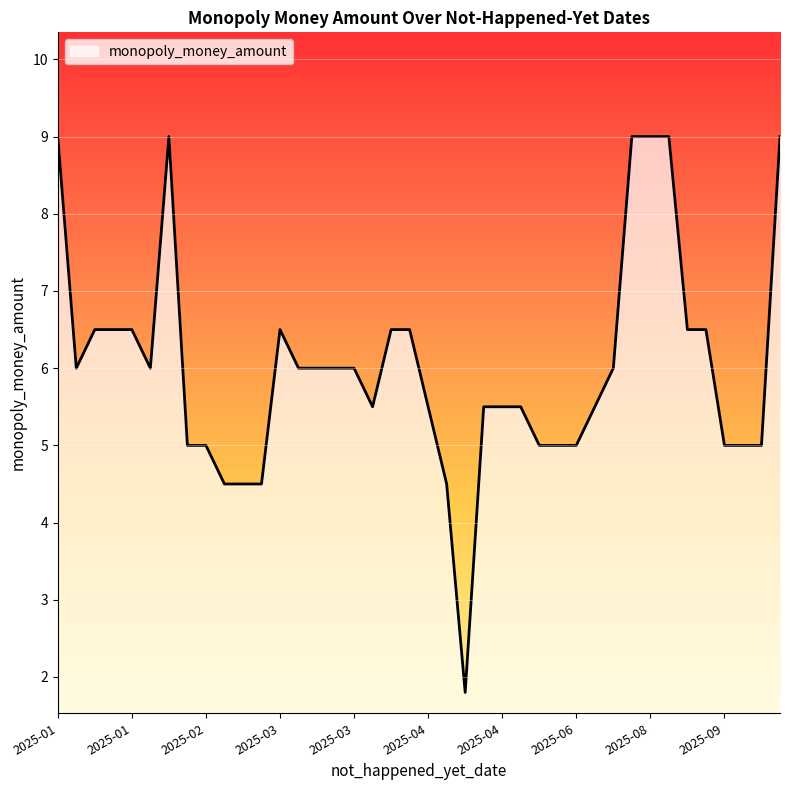

What is the maximum value shown in the chart?

9.0